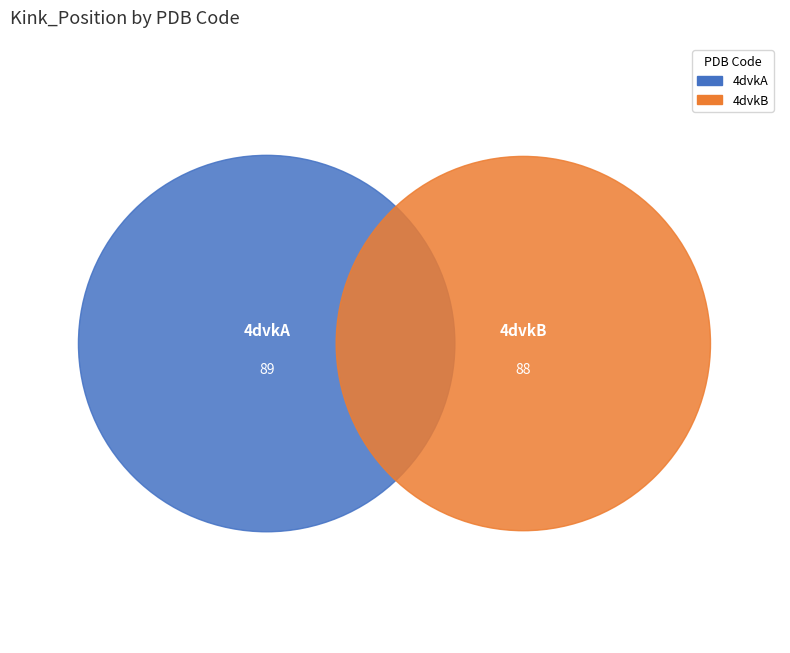

What is the change in value from 4dvkA to 4dvkB?

-1